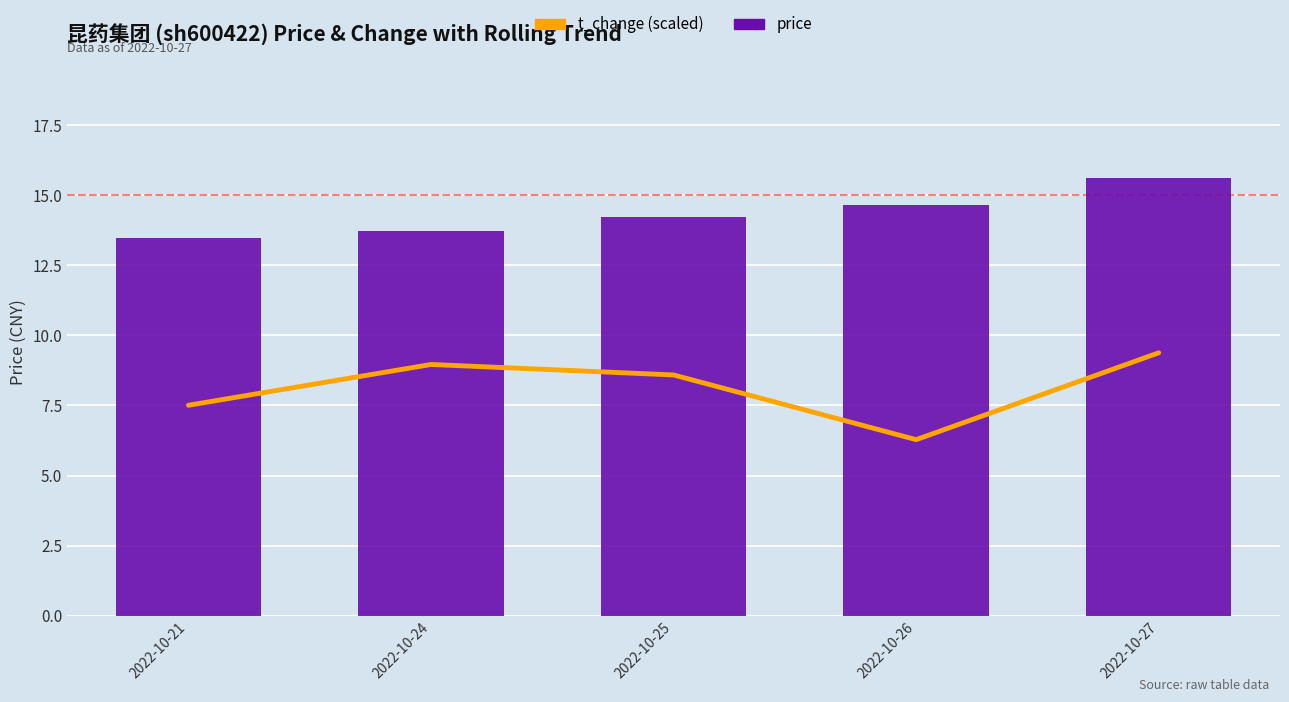

At which label does t_change (scaled) first exceed 8?

2022-10-24